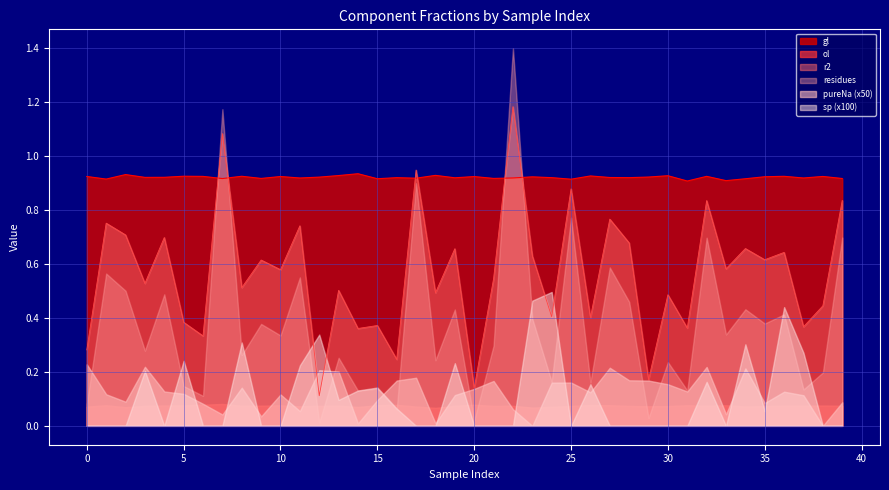

In pureNa, how many points are lower than both neighbors (excluding endpoints)?

12